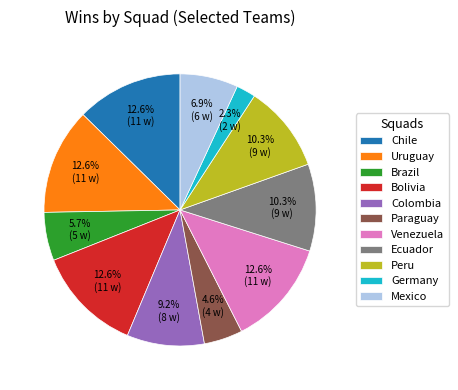

To the nearest percent, what is the combined percentage of Chile and Colombia?

22%